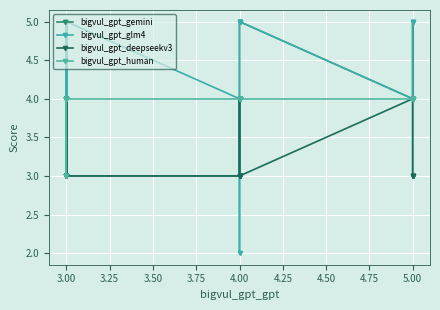

What is the difference between the maximum and second lowest values in the bigvul_gpt_gemini series?

2